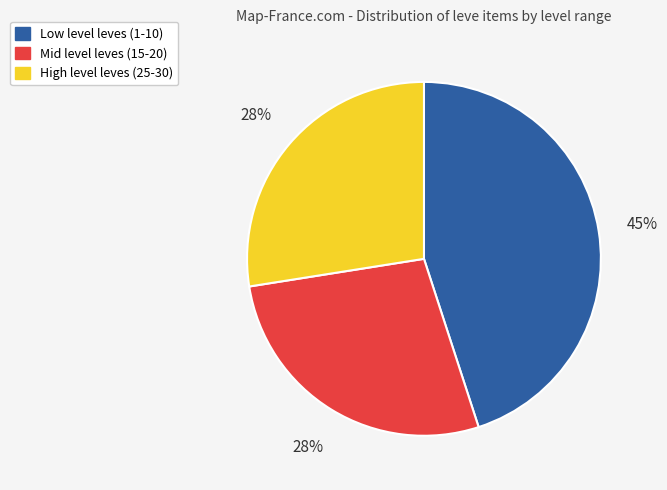

To the nearest percent, what is the difference between the largest and smallest slice percentages?

17%